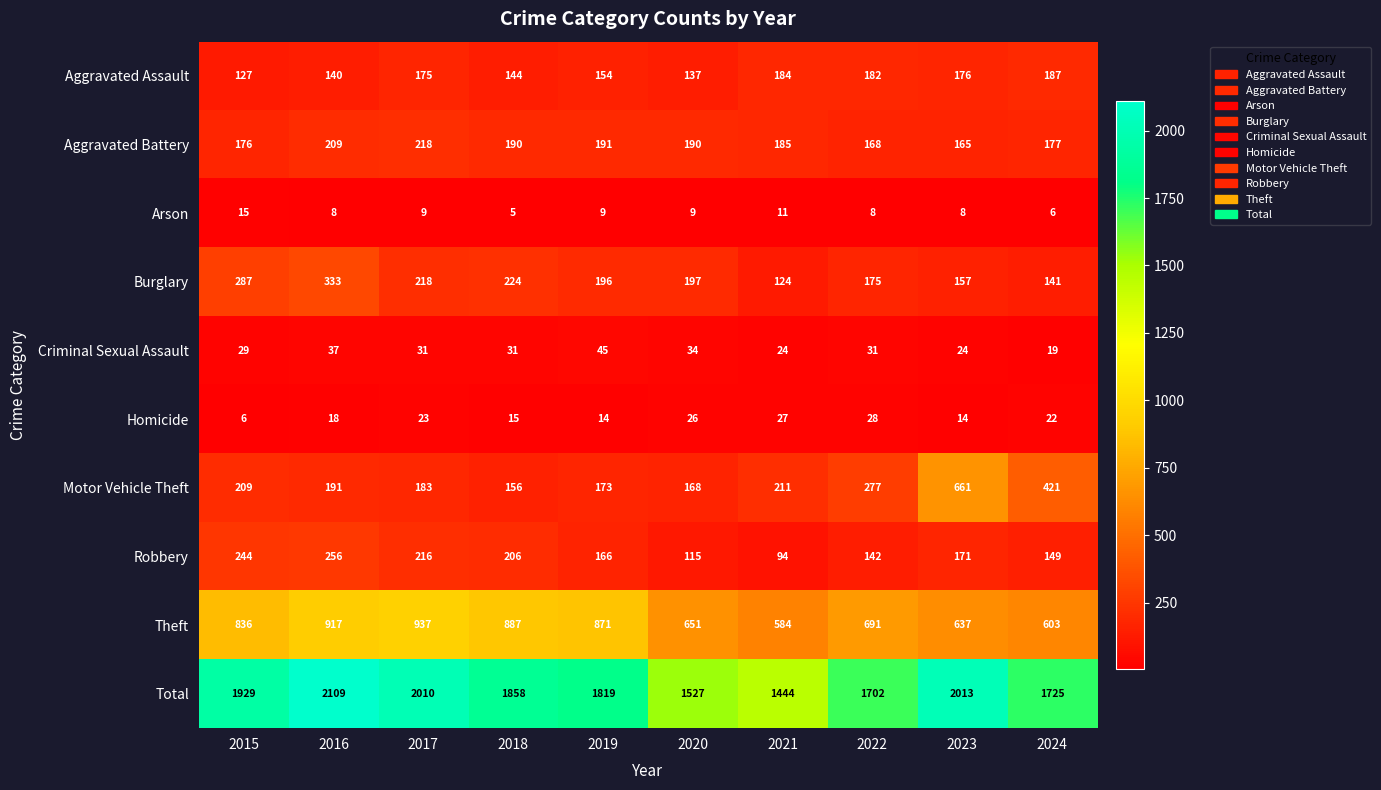

What is the minimum value shown in the chart?

5